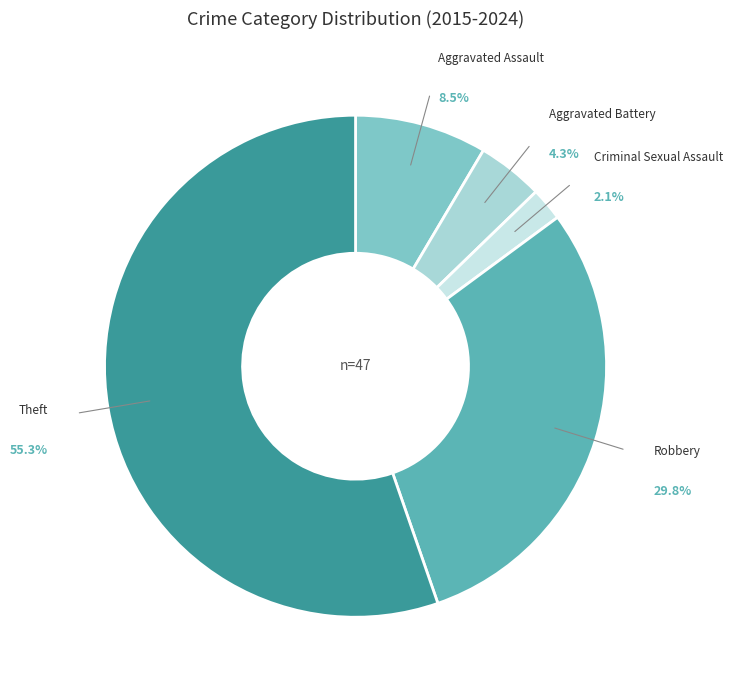

To the nearest percent, what percentage of the pie is Aggravated Assault?

9%